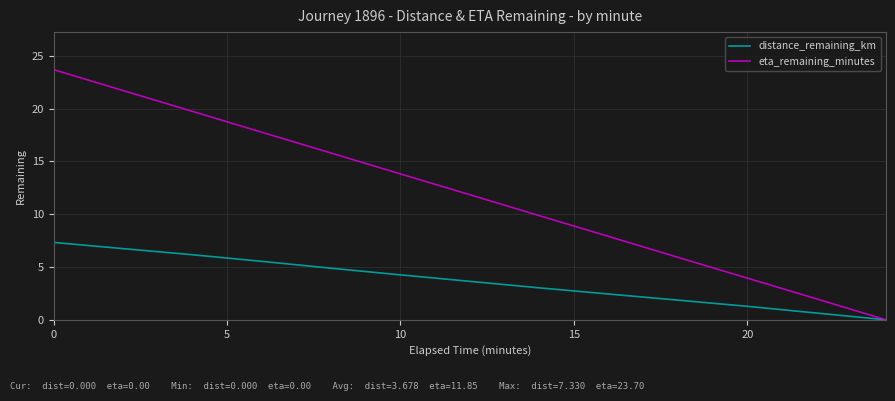

Which series has the widest spread of values?

eta_remaining_minutes